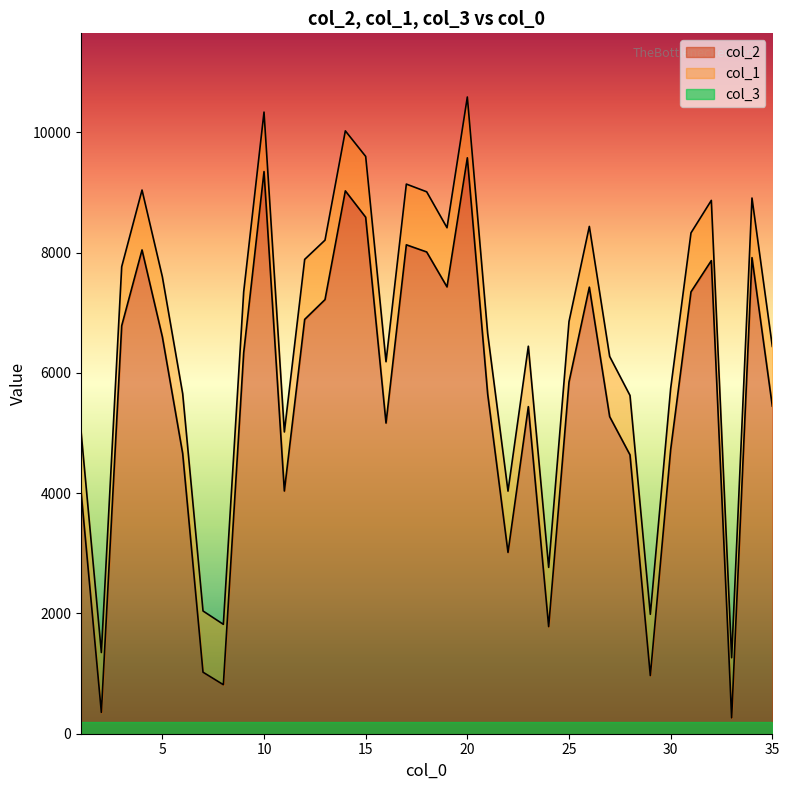

At which label does col_1 first exceed 6854?

3